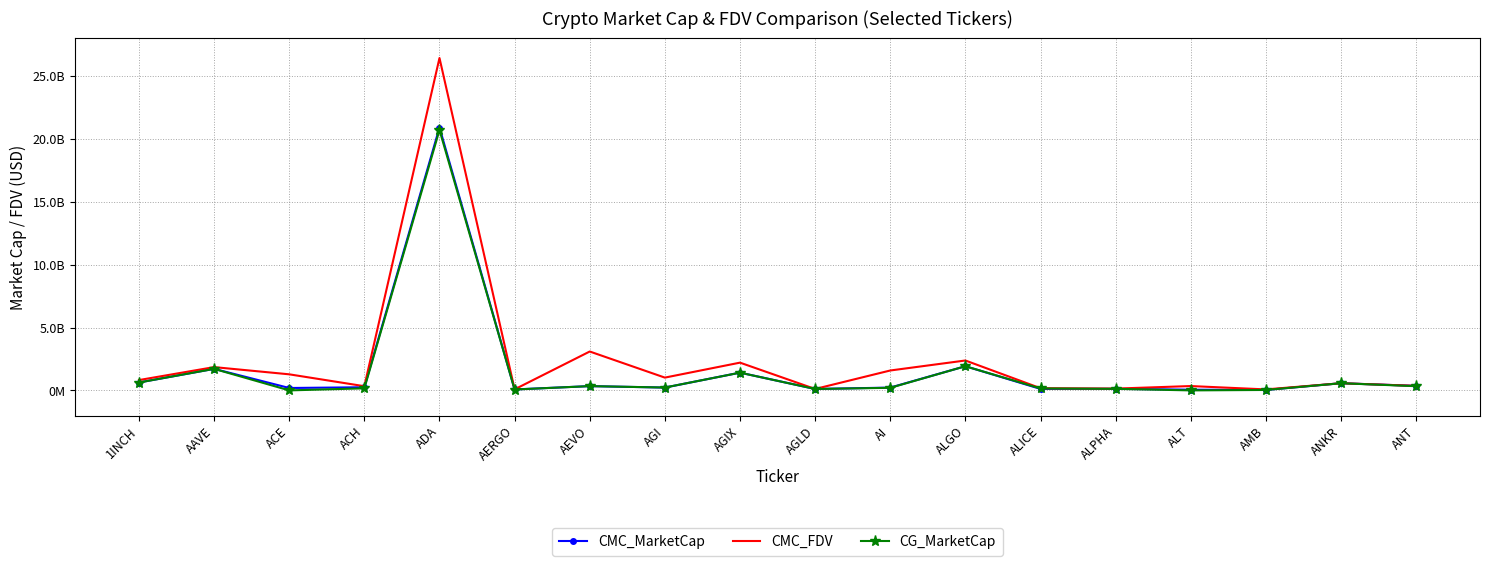

What are all the series names shown in the legend?

CMC_MarketCap, CMC_FDV, CG_MarketCap